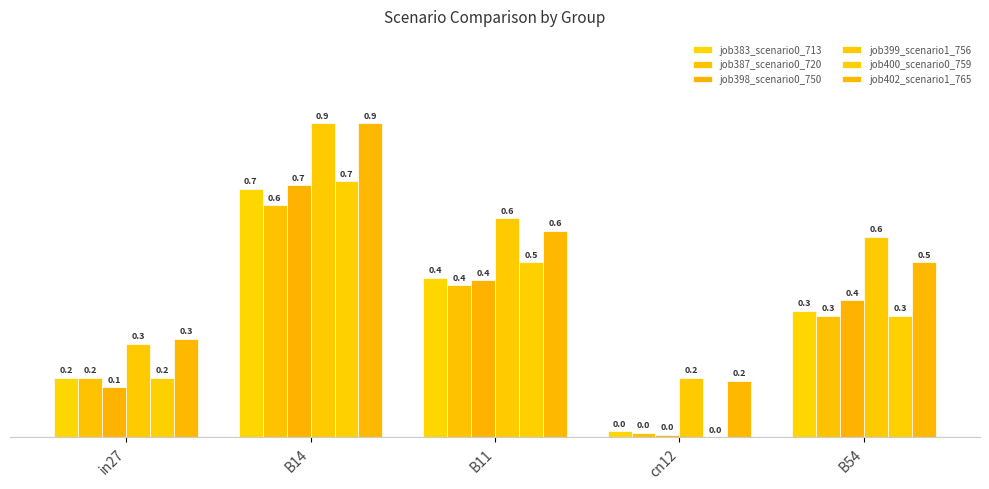

Is it true that job383_scenario0_713 equals 0.4 at B14?

False